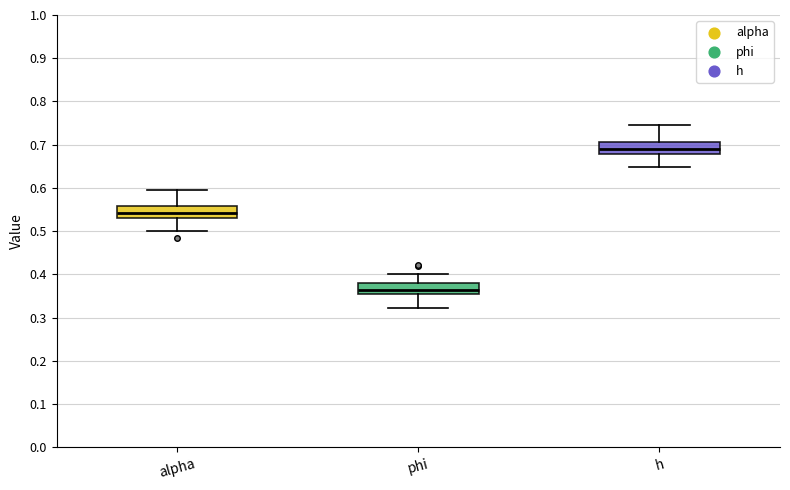

Which box's median line is the highest?

h